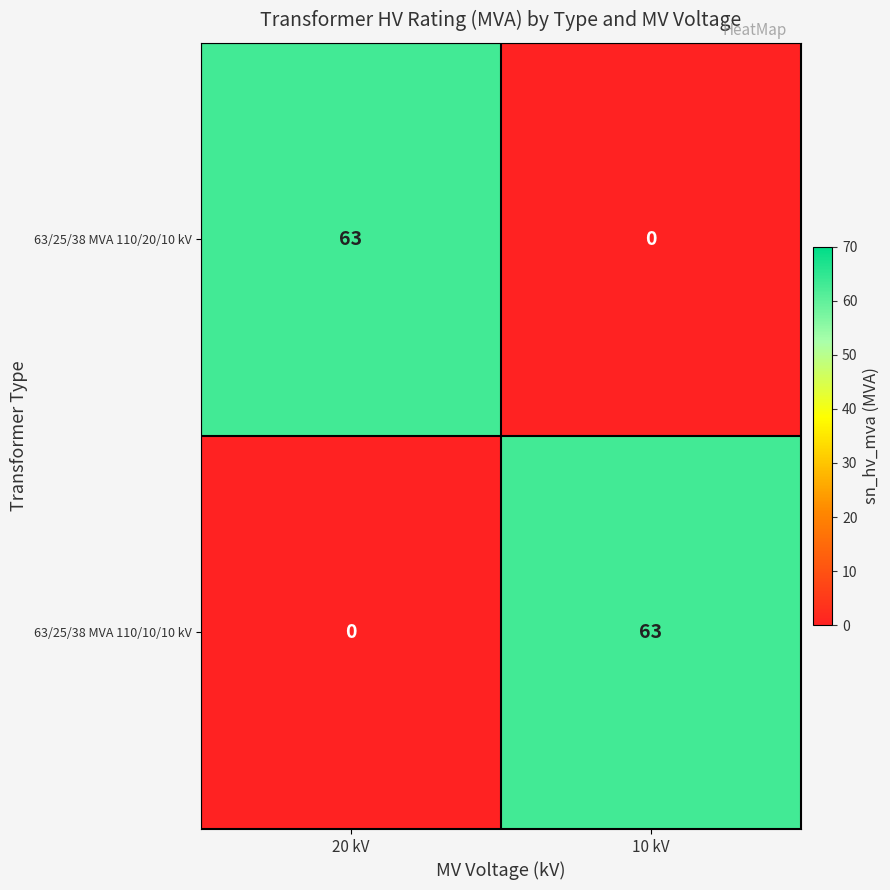

What is the greatest value displayed?

63